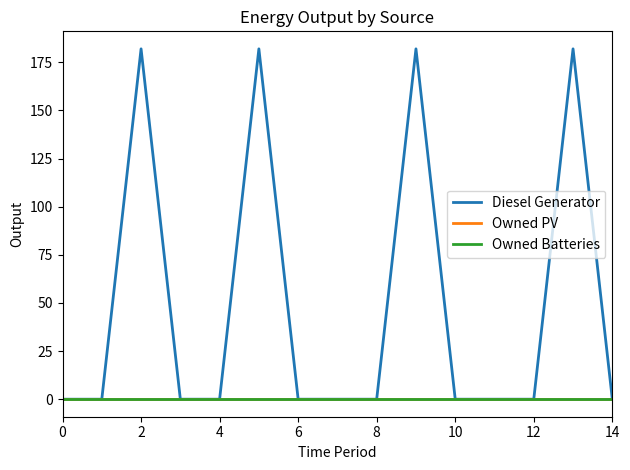

Is this an area chart (filled region under the line)?

No